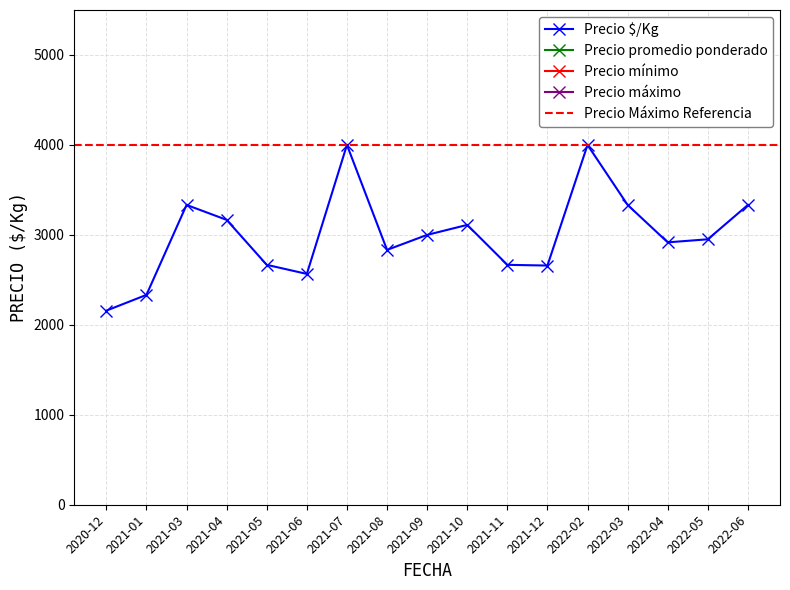

List the series in order of their peak value, lowest first.

Precio $/Kg, Precio promedio ponderado, Precio mínimo, Precio máximo